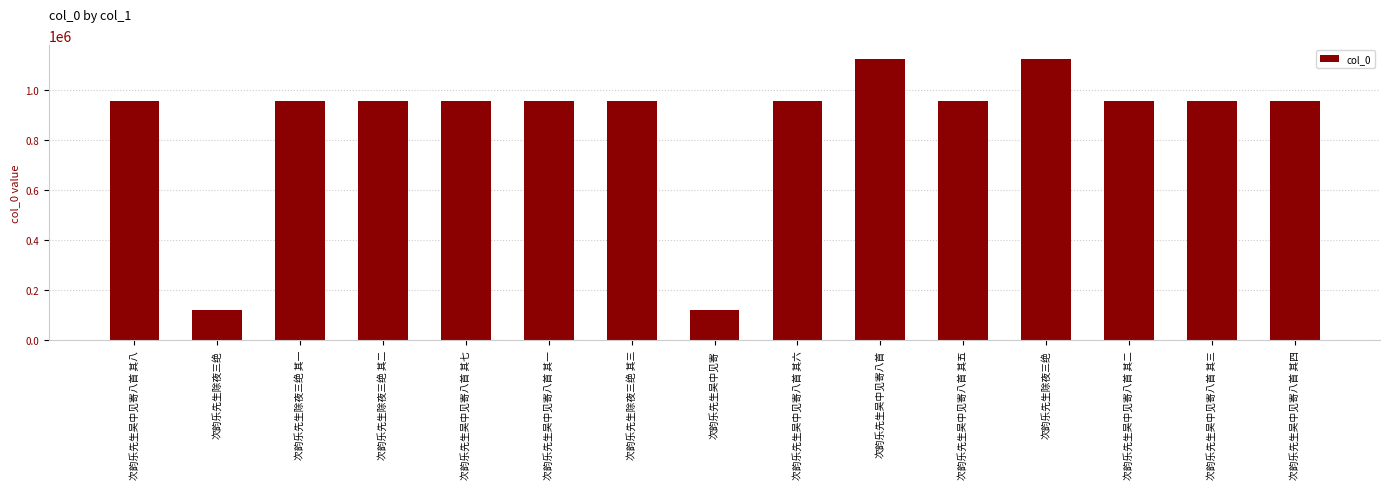

Reading left to right, list all the values displayed in this chart.

955780	122434	955784	955782	955781	955776	955783	122432	955777	1121695	955775	1121693	955774	955779	955778